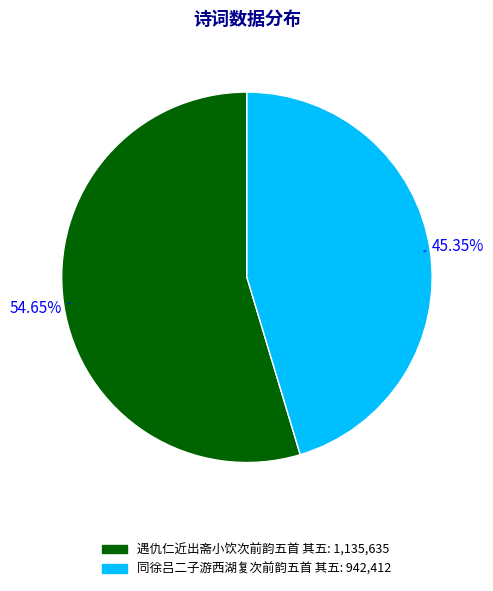

Rank the categories by value from highest to lowest.

遇仇仁近出斋小饮次前韵五首 其五, 同徐吕二子游西湖复次前韵五首 其五